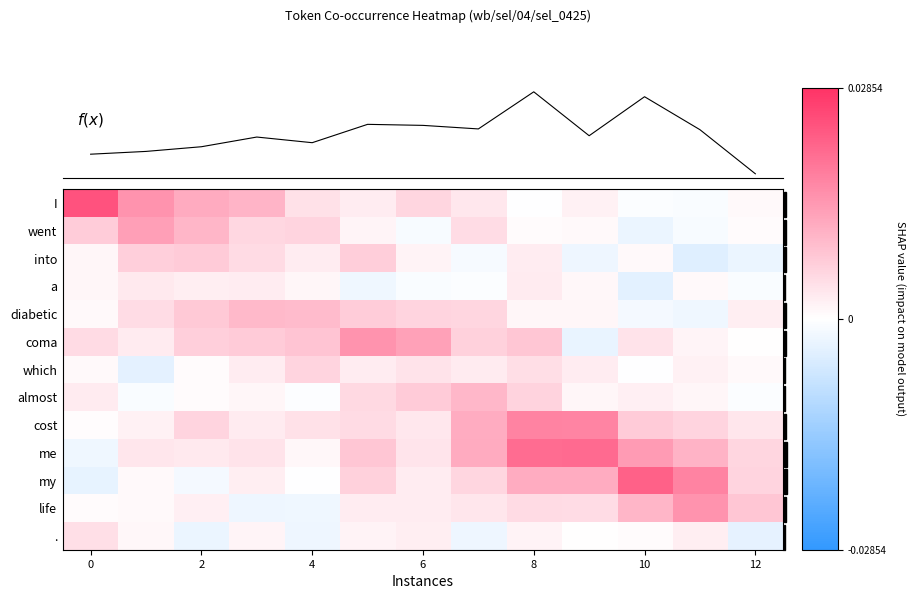

How many categories are shown in the chart?

13